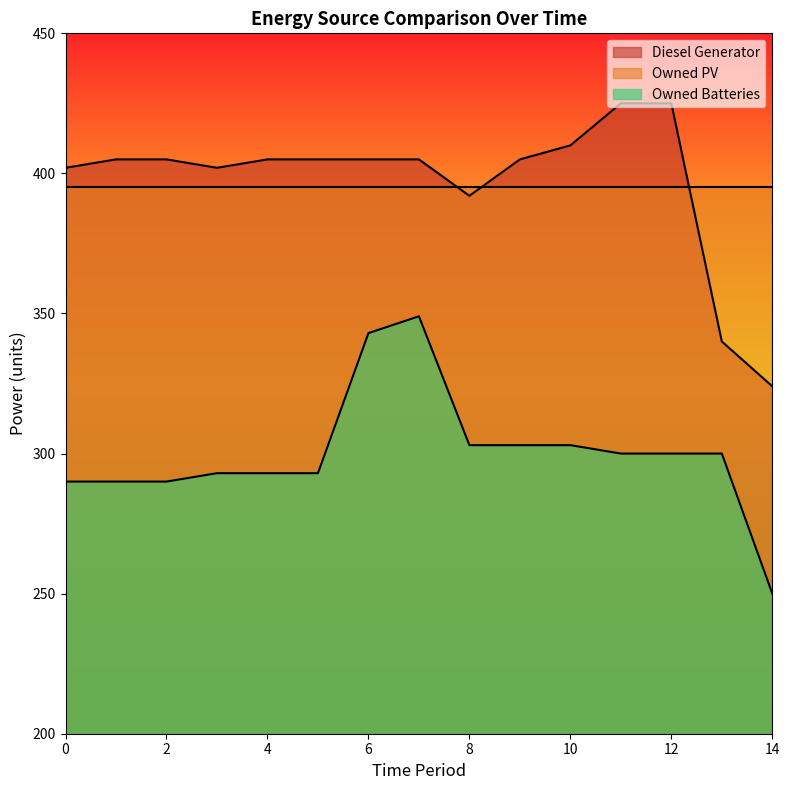

Which has a higher value, 0 or 9?

9